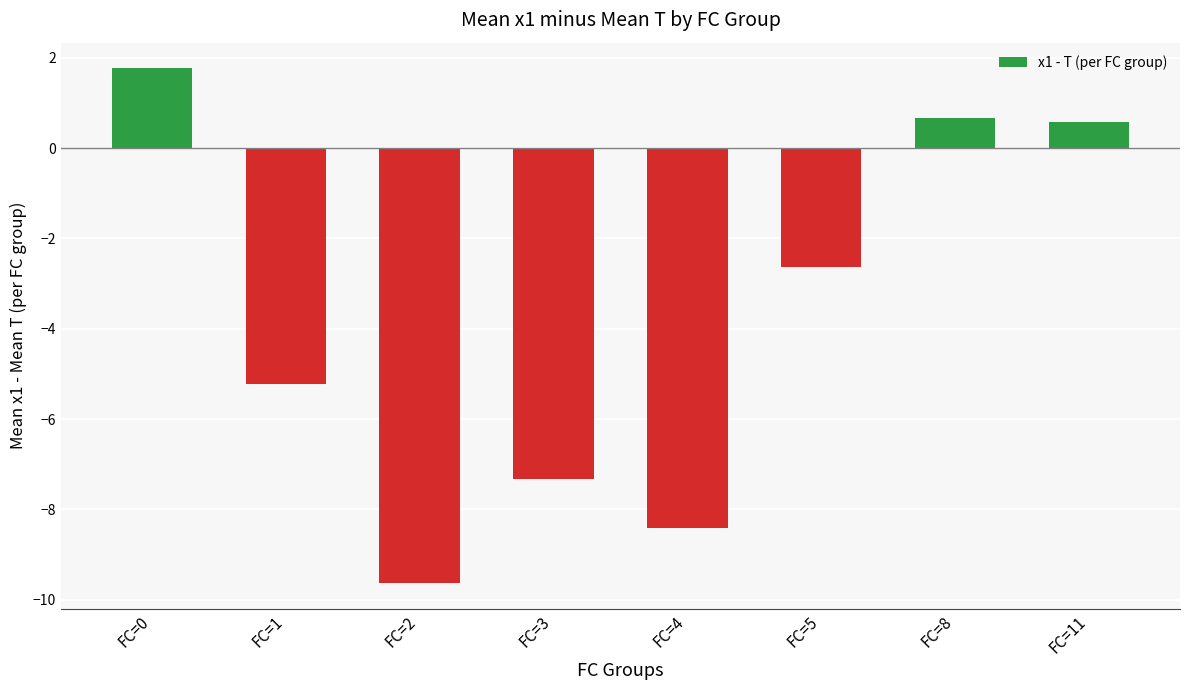

Does the chart contain any negative values?

Yes